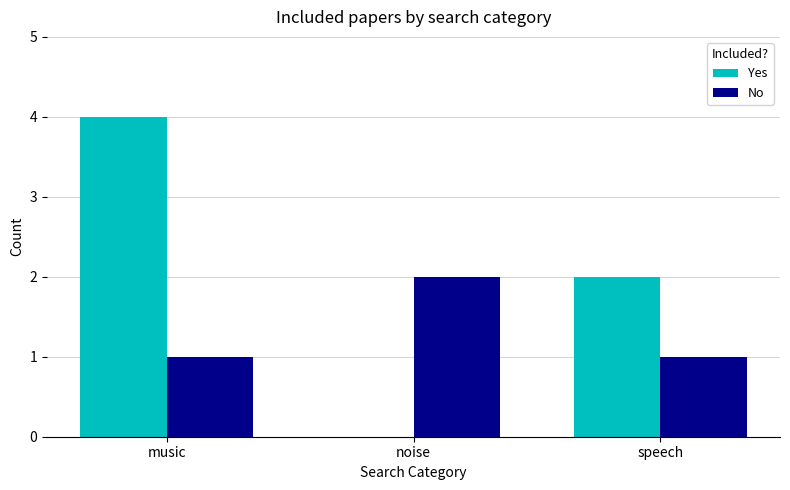

How many values in Yes are above zero?

2